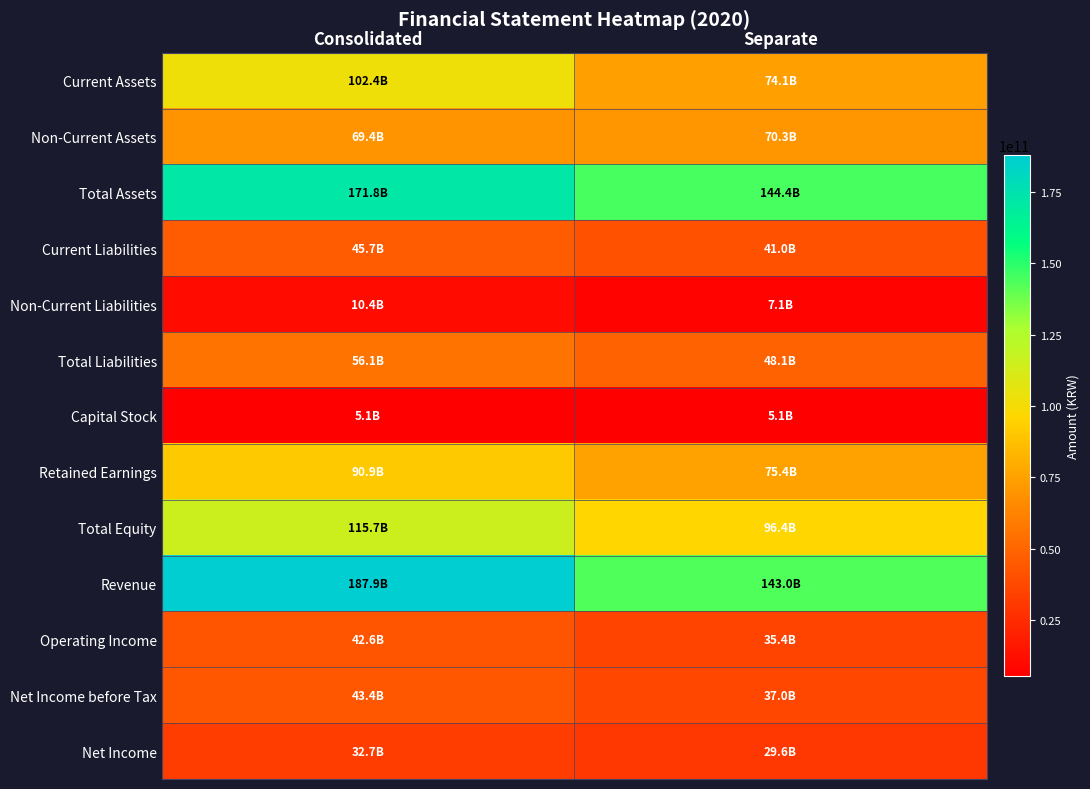

Reading right to left, transcribe all the data shown in this chart.

Current Assets: Separate=74106417974	Consolidated=102407683373
Non-Current Assets: Separate=70329826573	Consolidated=69440458572
Total Assets: Separate=144436244547	Consolidated=171848141945
Current Liabilities: Separate=41002893748	Consolidated=45718327276
Non-Current Liabilities: Separate=7064464222	Consolidated=10423244097
Total Liabilities: Separate=48067357970	Consolidated=56141571373
Capital Stock: Separate=5141014000	Consolidated=5141014000
Retained Earnings: Separate=75365866633	Consolidated=90900020074
Total Equity: Separate=96368886577	Consolidated=115706570572
Revenue: Separate=143036627888	Consolidated=187911322690
Operating Income: Separate=35443787756	Consolidated=42591056389
Net Income before Tax: Separate=36973132754	Consolidated=43352080644
Net Income: Separate=29587066274	Consolidated=32664289434